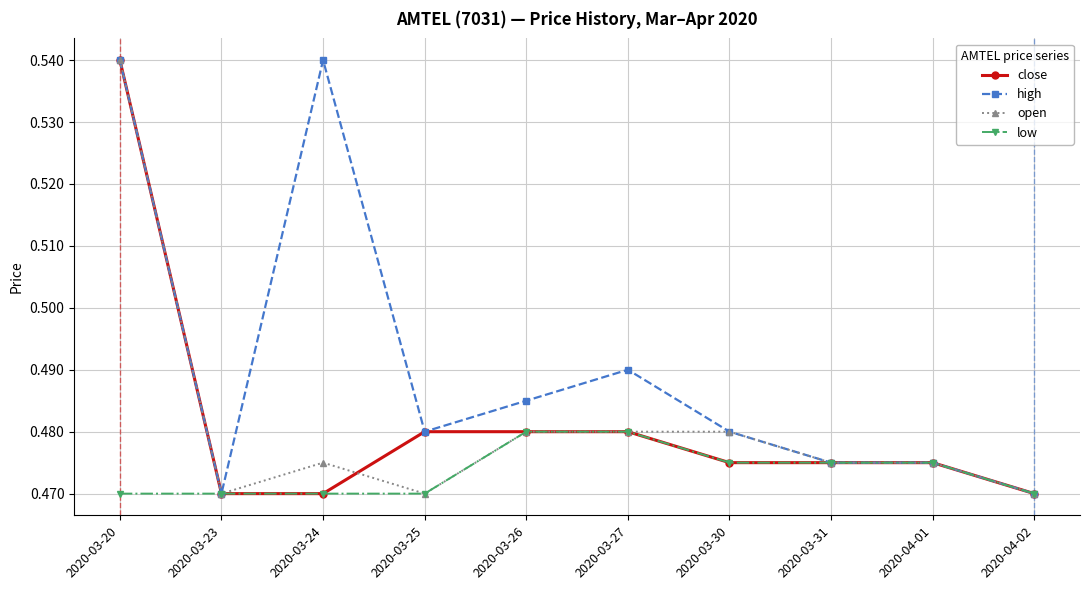

What is the label of the 8th point from the left?

2020-03-31